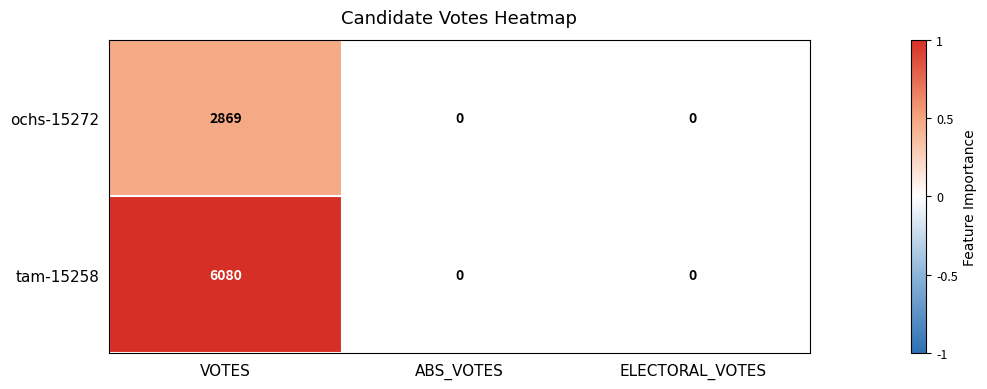

Between VOTES and ABS_VOTES, which series saw the biggest shift?

tam-15258